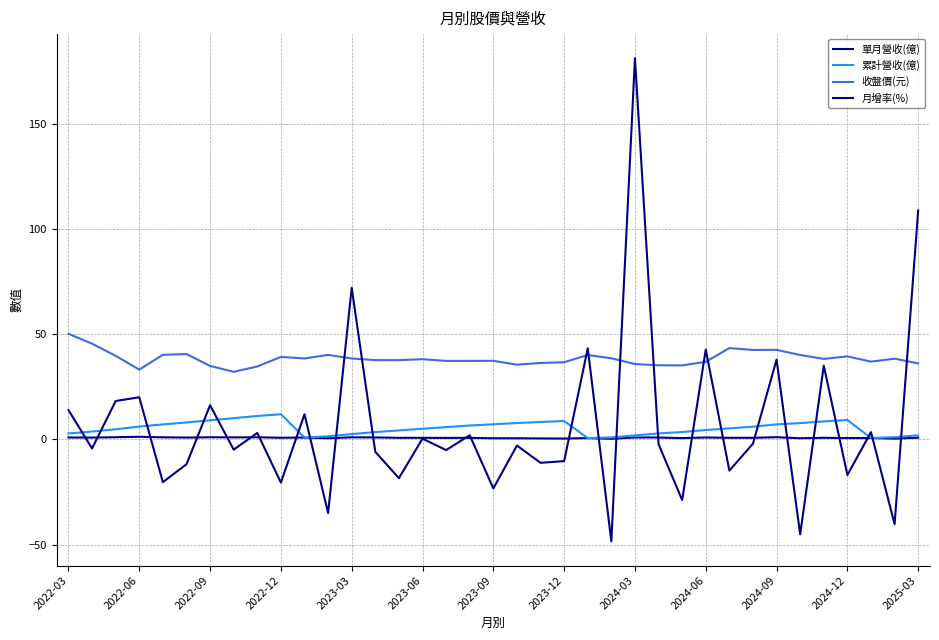

Which series has the largest total across all categories?

收盤價(元)